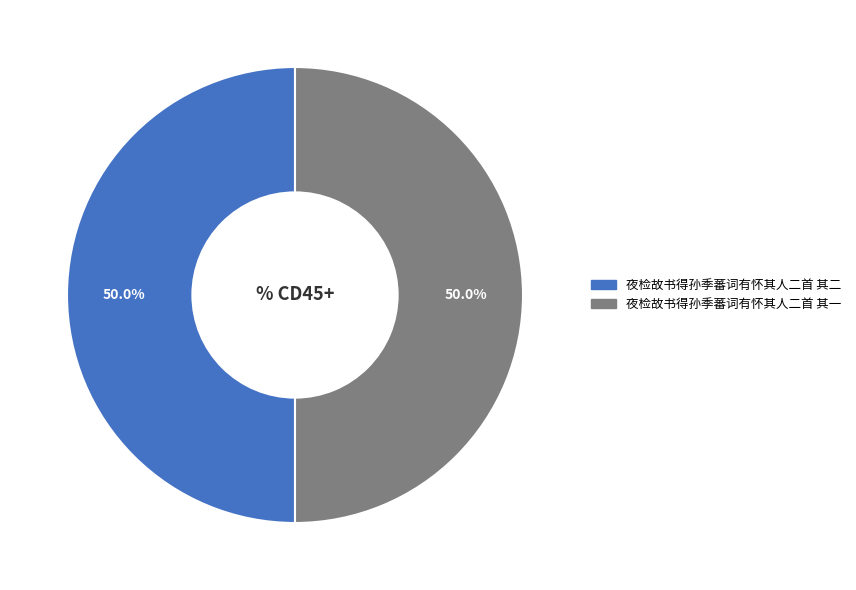

Is it true that 夜检故书得孙季蕃词有怀其人二首 其一 is 50% of the pie?

True